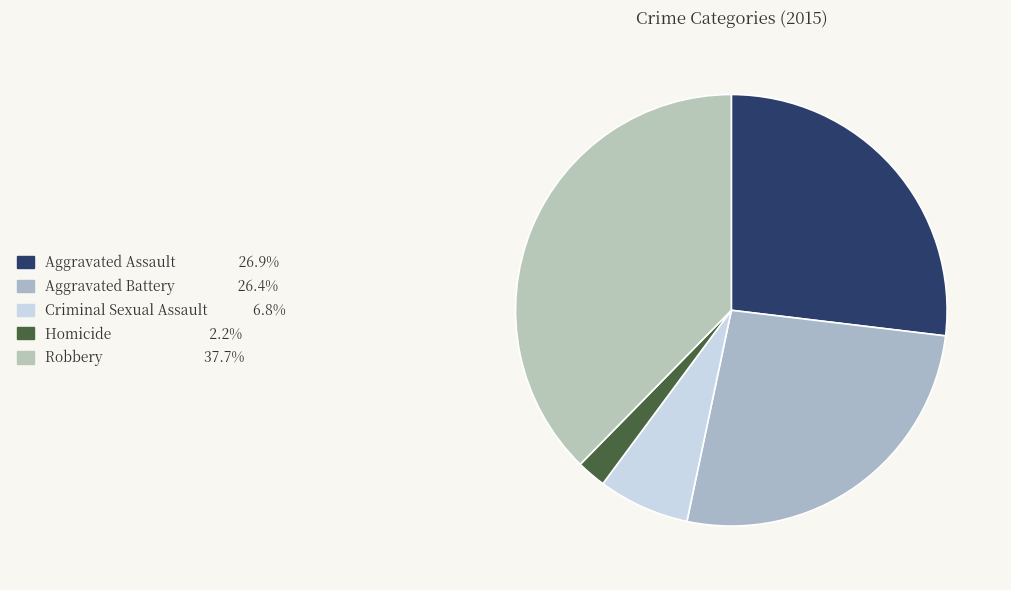

Count the number of slices in the pie.

5